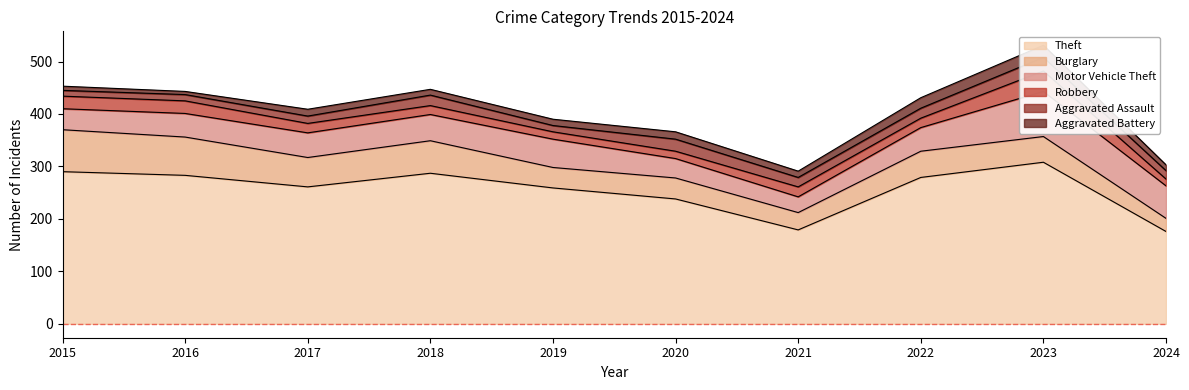

Reading right to left, transcribe all the data shown in this chart.

Theft: 176	308	279	179	238	259	287	261	283	290
Burglary: 25	49	50	33	40	39	62	56	73	80
Motor Vehicle Theft: 62	86	45	30	37	54	50	47	45	40
Robbery: 13	39	18	19	14	14	17	18	24	24
Aggravated Assault: 16	26	19	18	23	12	20	14	12	11
Aggravated Battery: 11	23	20	12	14	12	11	13	6	8